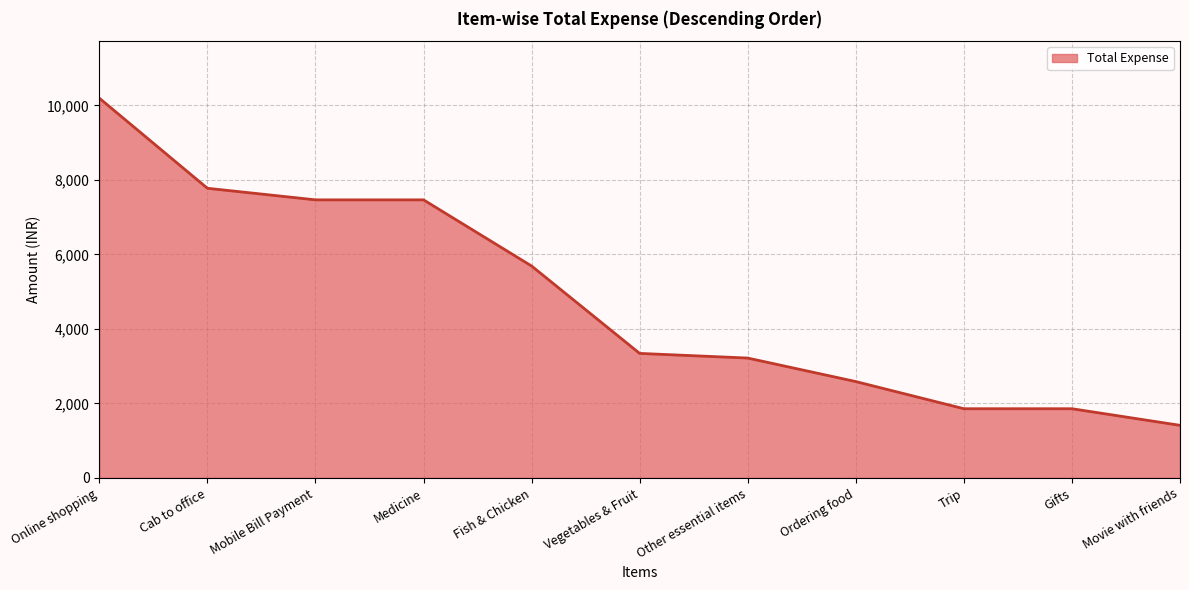

Between Mobile Bill Payment and Movie with friends, which is larger?

Mobile Bill Payment